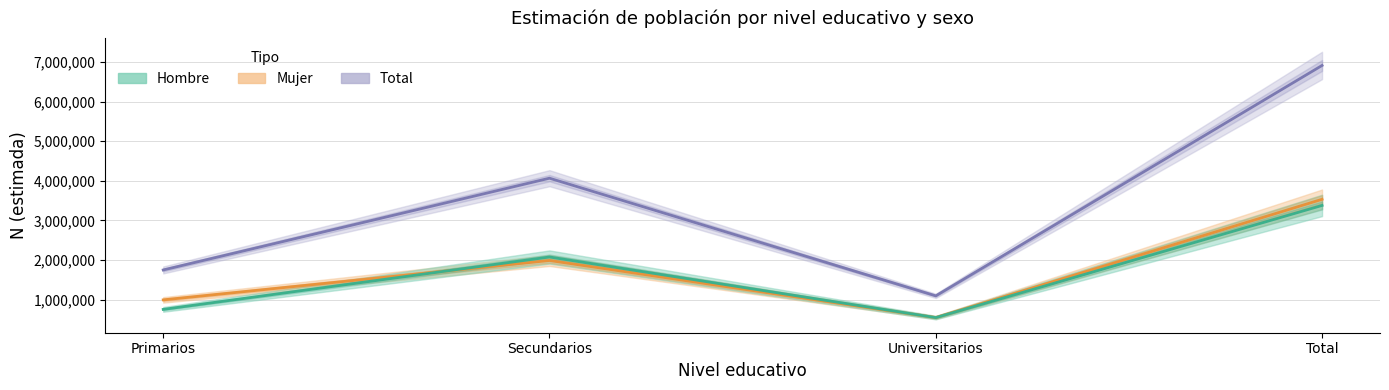

Which series ends up on top after the final intersection of Mujer N (estimada) and Hombre N (estimada)?

Mujer N (estimada)